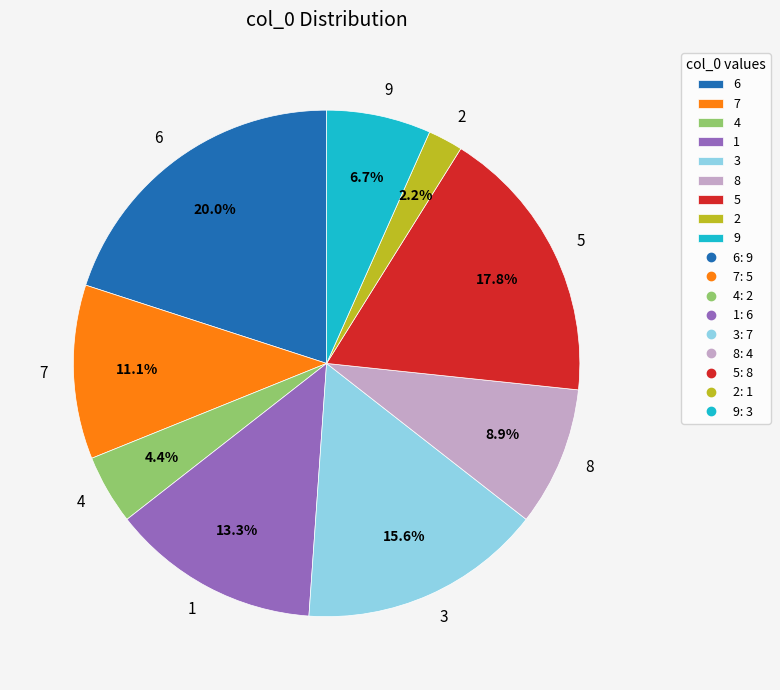

What is the ratio of the value at 7 to the value at 4?

2.5